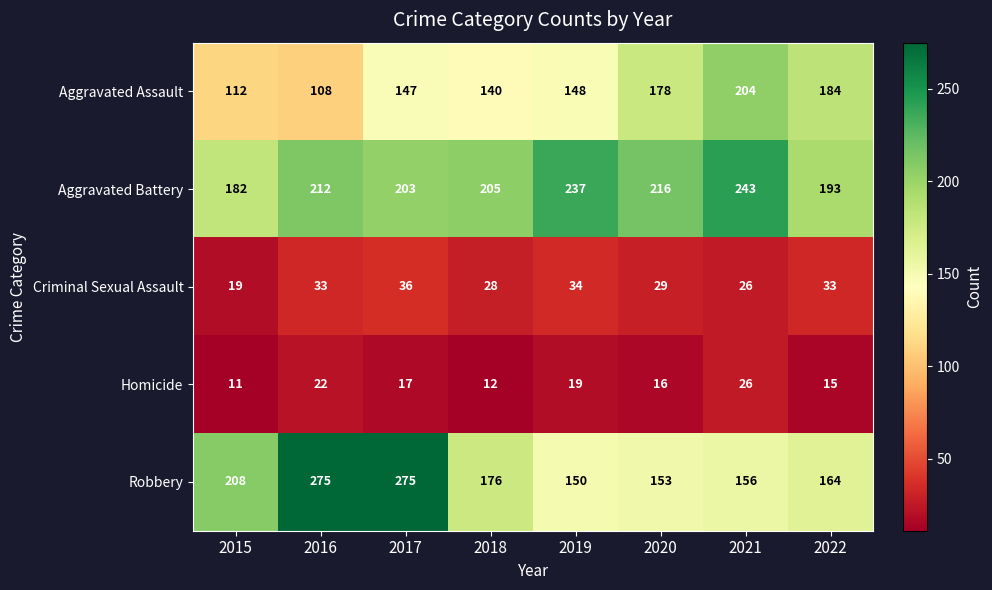

Read the Robbery value at 2017.

275